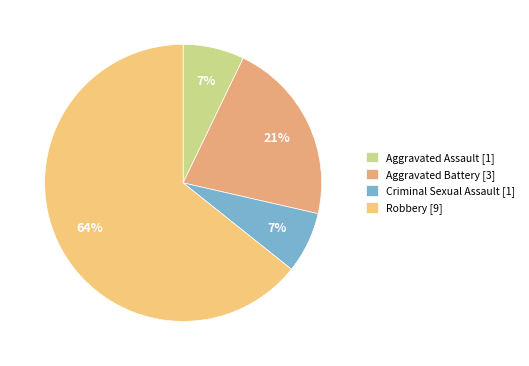

What percentage is the Aggravated Assault slice, to the nearest percent?

7%